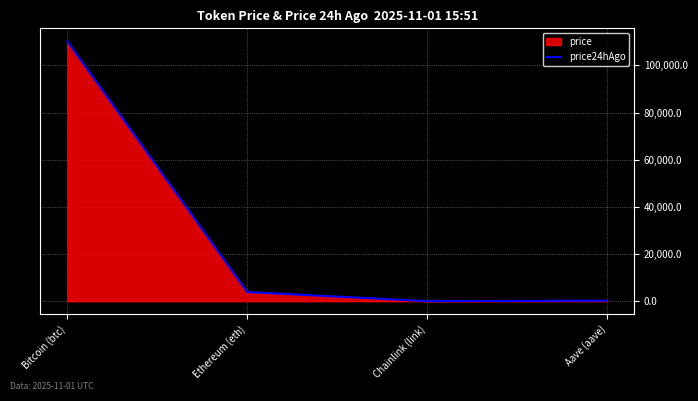

The value of price at Ethereum (eth) is 3883.3. True or false?

True